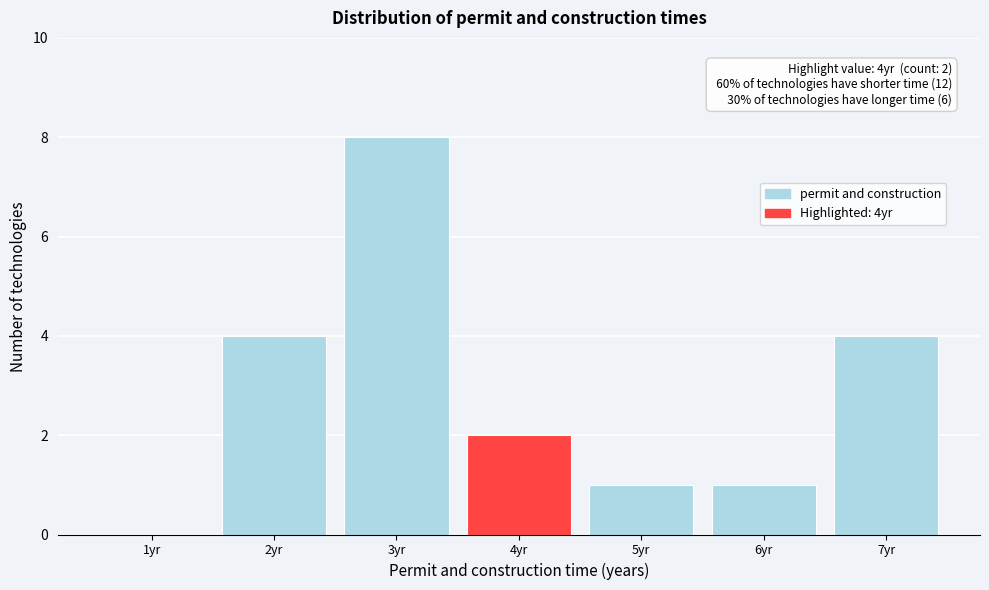

Over which range of the x-axis is the bar tallest?

2.5 to 3.5